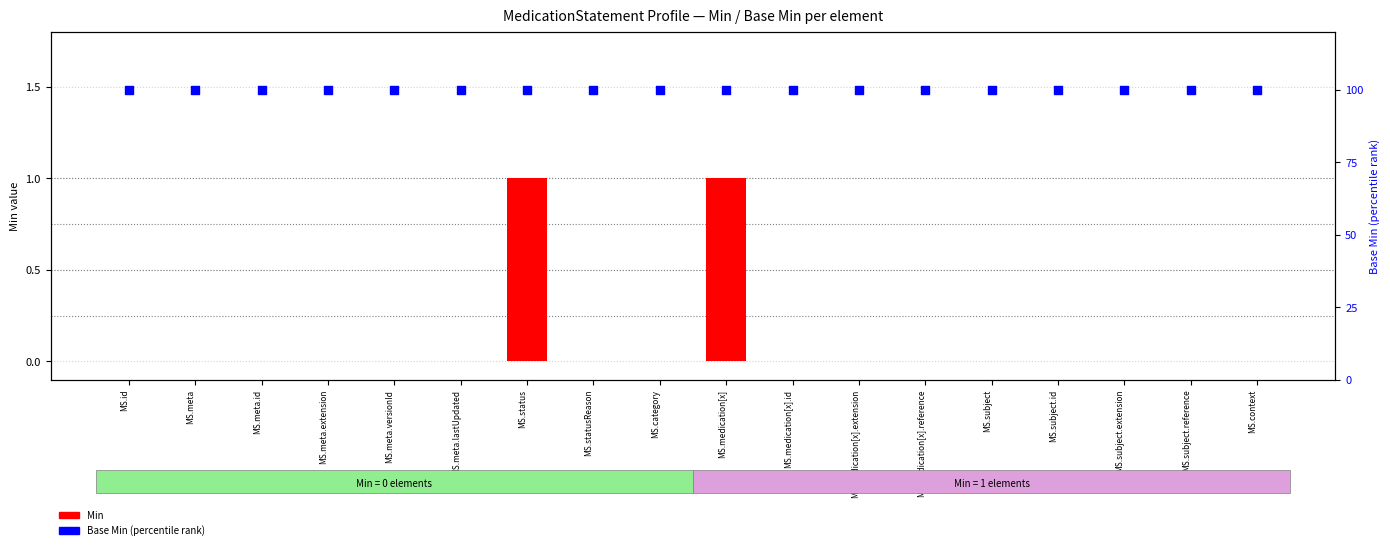

Is the value of Min at MS.category greater than the value of Base Min (percentile) at MS.medication[x].reference?

No